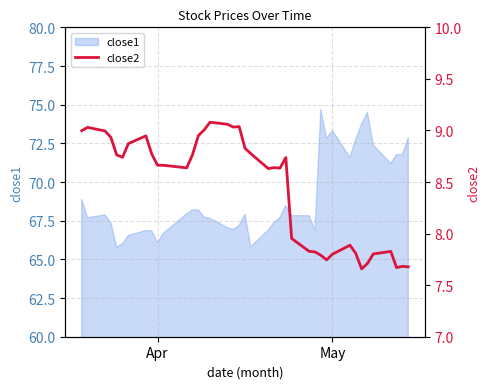

What is the highest value of the close1 series?

74.7